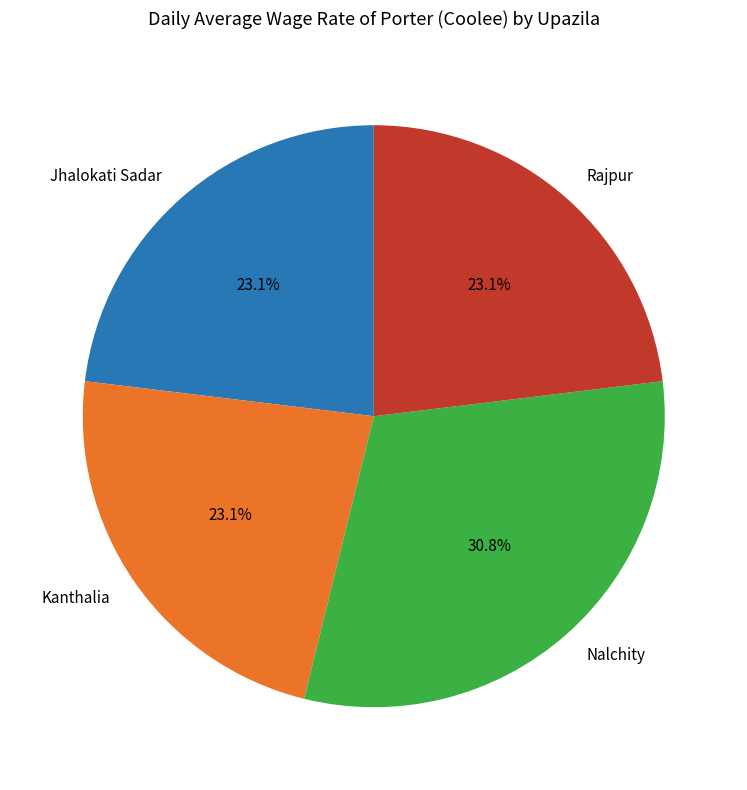

What is the largest slice in the pie chart?

Nalchity